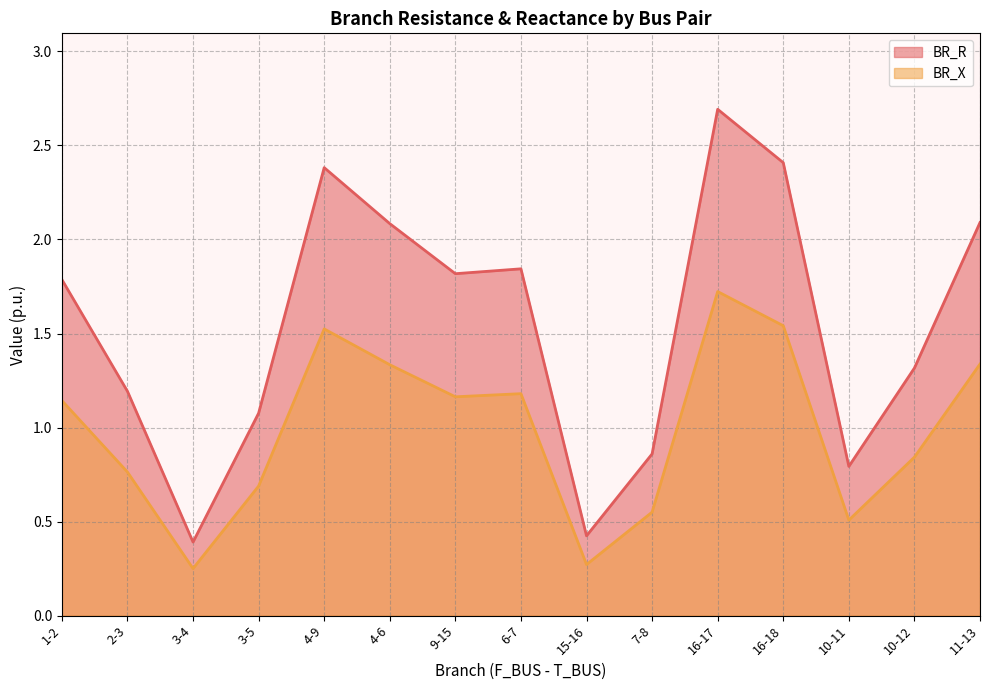

What is the value of the BR_X point at the 7th from the left?

1.2